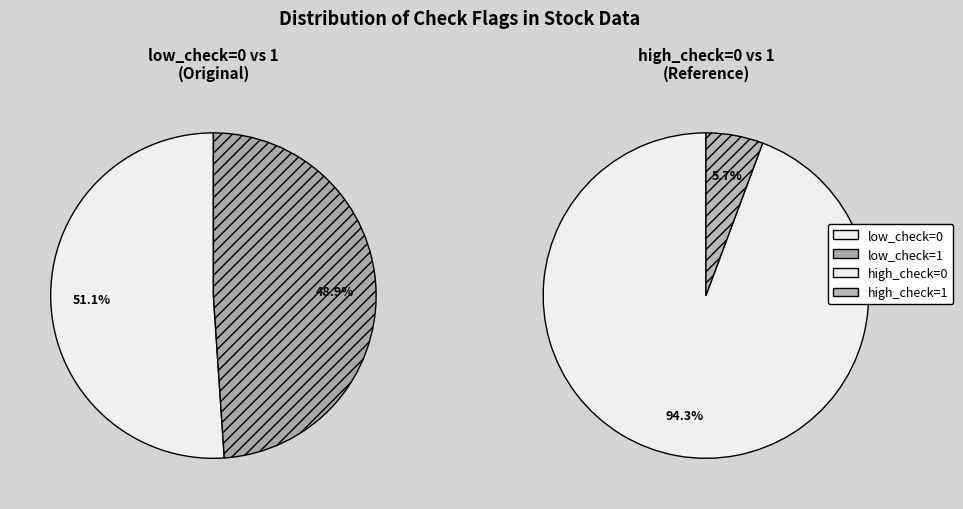

Count the number of slices in the pie.

2